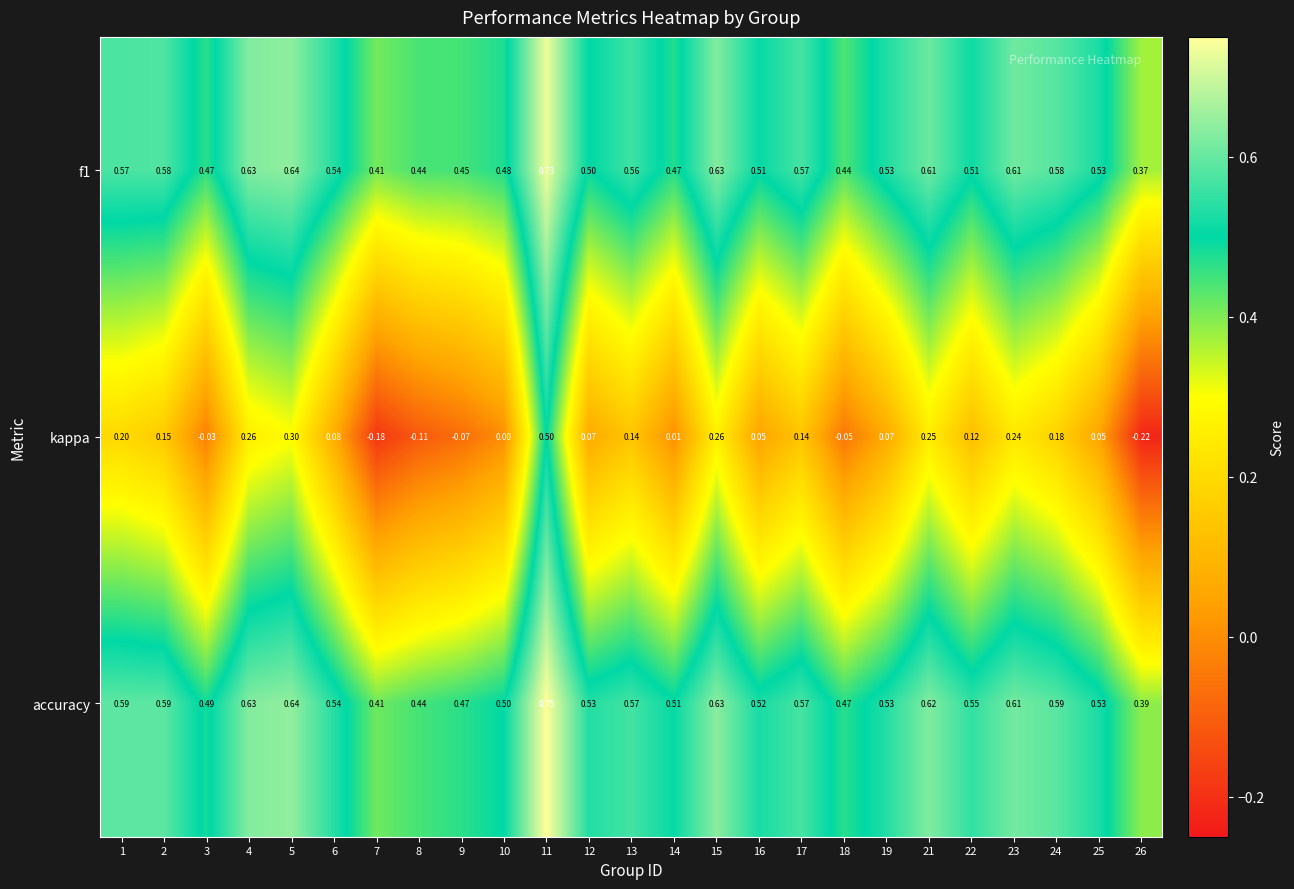

Which label corresponds to the smallest value in the chart?

26